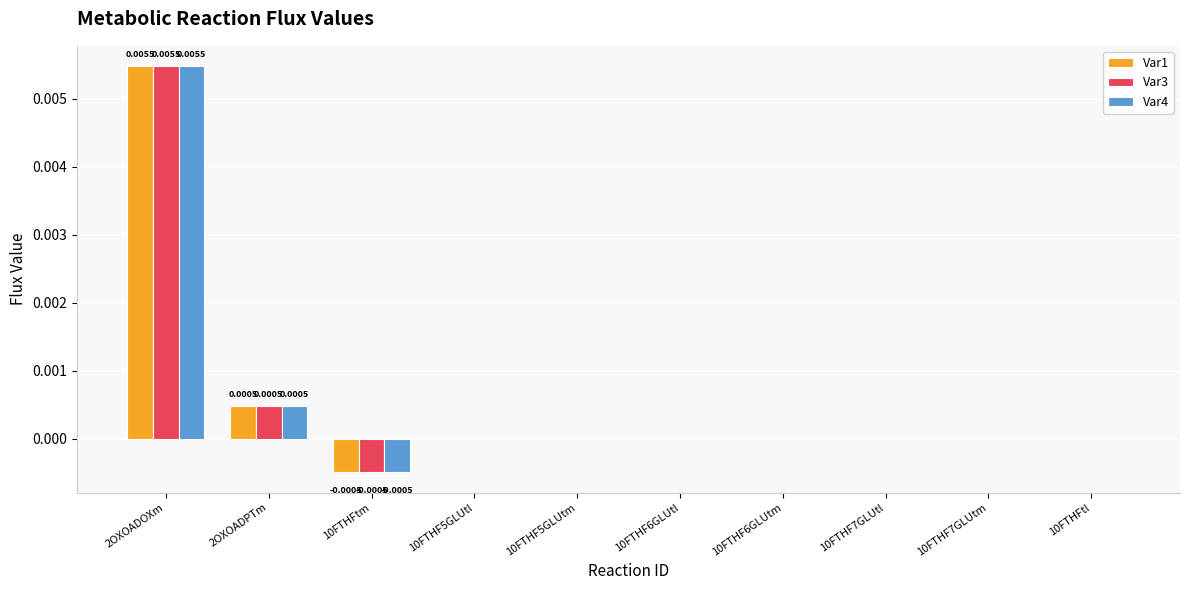

At which category is the sum across all series the highest?

2OXOADOXm